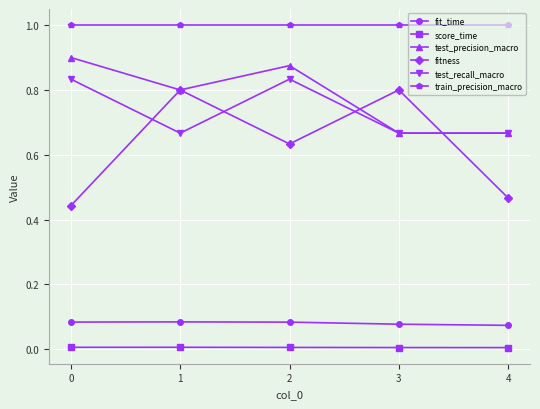

The train_precision_macro series shows 1.0 at 1. True or false?

True